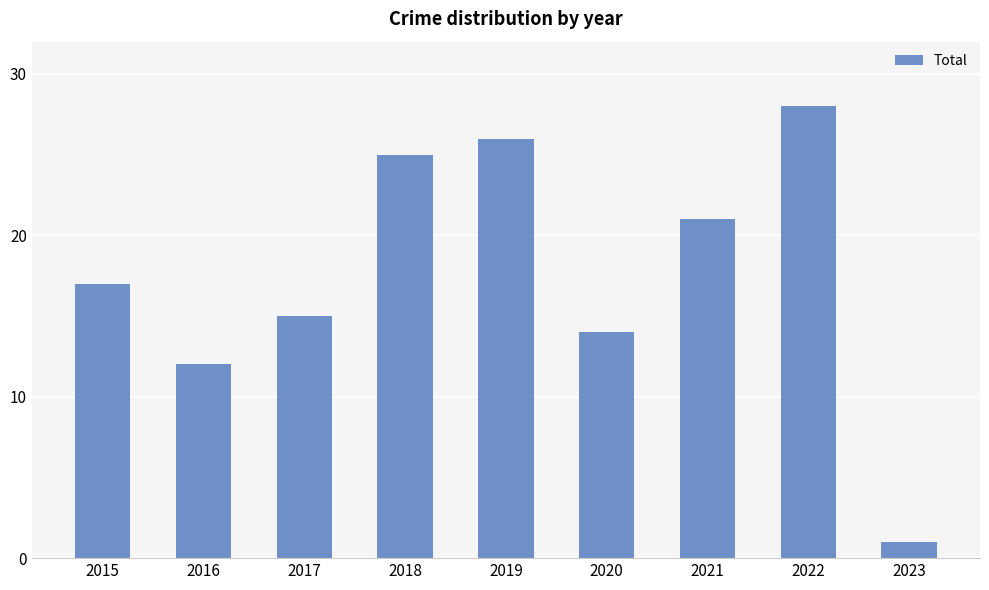

Which label corresponds to the largest value in the chart?

2022